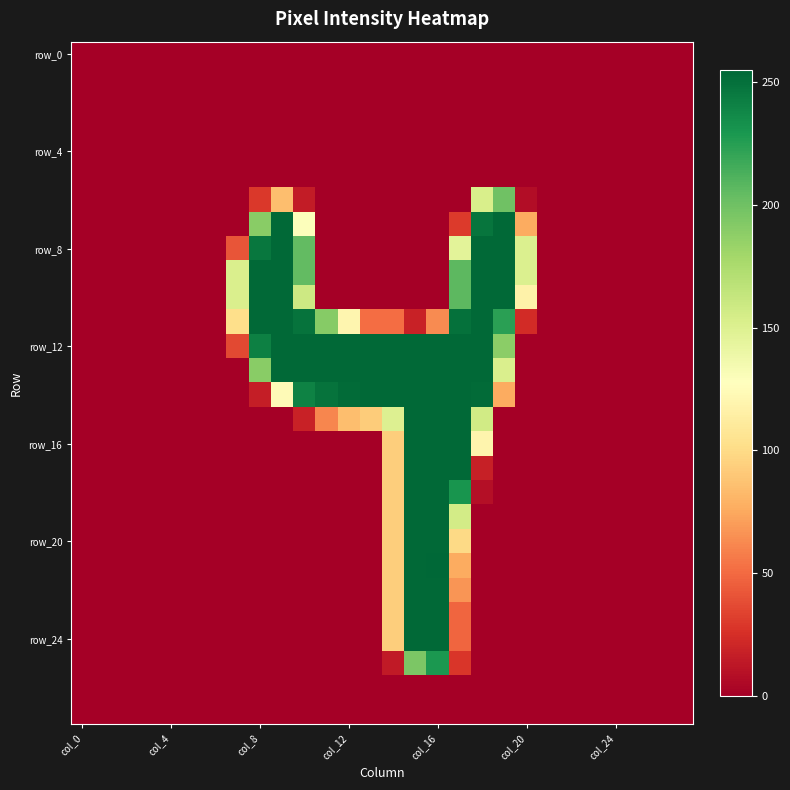

At which category does the chart reach its peak across all series?

col_16